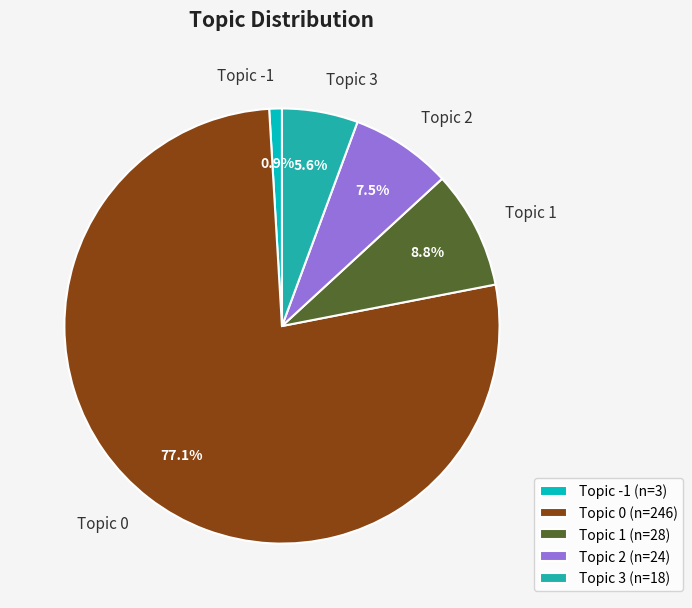

Combined, do Topic 2 and Topic 0 account for over 50%?

Yes